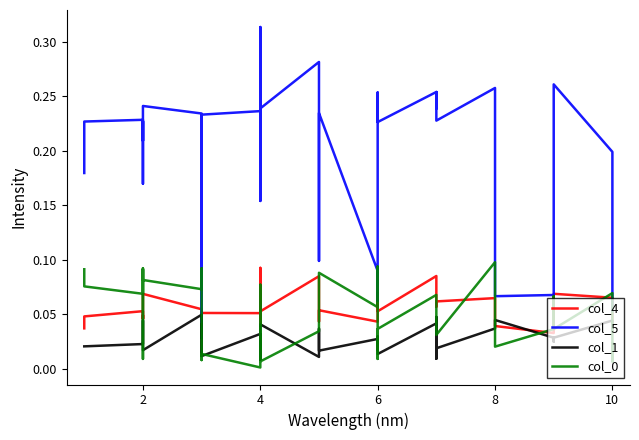

Reading left to right, list all the values displayed in this chart.

col_4: 0.0	0.0	0.0	0.1	0.0	0.0	0.0	0.0	0.1	0.1	0.0	0.1	0.0	0.1	0.1	0.0	0.1	0.0	0.1	0.1	0.0	0.1	0.1	0.0	0.0	0.1	0.1	0.1	0.1	0.1	0.1	0.1	0.1	0.0	0.0	0.0	0.1	0.1	0.1	0.0
col_5: 0.2	0.2	0.2	0.2	0.2	0.2	0.2	0.2	0.2	0.2	0.1	0.0	0.2	0.2	0.2	0.2	0.3	0.2	0.2	0.3	0.1	0.2	0.2	0.1	0.1	0.3	0.2	0.2	0.3	0.2	0.3	0.2	0.3	0.1	0.1	0.1	0.3	0.2	0.1	0.1
col_1: 0.0	0.0	0.0	0.0	0.0	0.0	0.0	0.0	0.0	0.0	0.0	0.0	0.0	0.0	0.0	0.0	0.0	0.0	0.0	0.0	0.0	0.0	0.0	0.0	0.0	0.0	0.0	0.0	0.0	0.0	0.0	0.0	0.0	0.0	0.0	0.0	0.0	0.0	0.0	0.0
col_0: 0.1	0.1	0.1	0.1	0.1	0.0	0.1	0.1	0.1	0.1	0.1	0.0	0.0	0.0	0.0	0.1	0.1	0.0	0.0	0.0	0.0	0.0	0.1	0.1	0.1	0.0	0.0	0.0	0.1	0.1	0.1	0.0	0.1	0.0	0.0	0.1	0.0	0.1	0.0	0.0